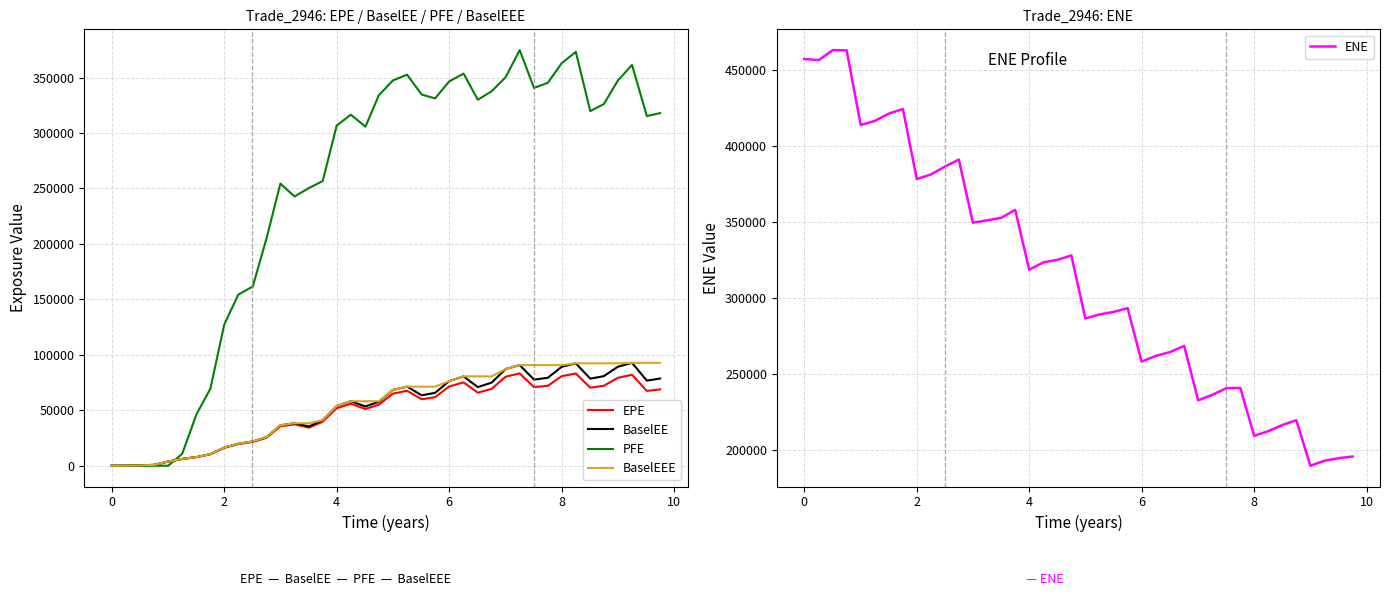

After their last crossing, which series has the higher values: PFE or EPE?

PFE